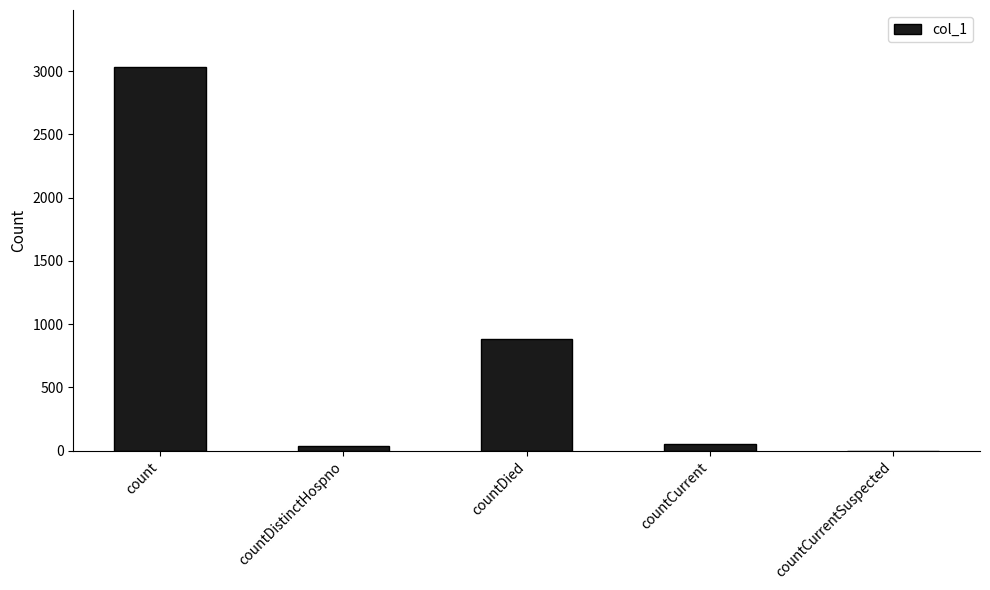

Where is the data nearest to the value 1514?

countDied